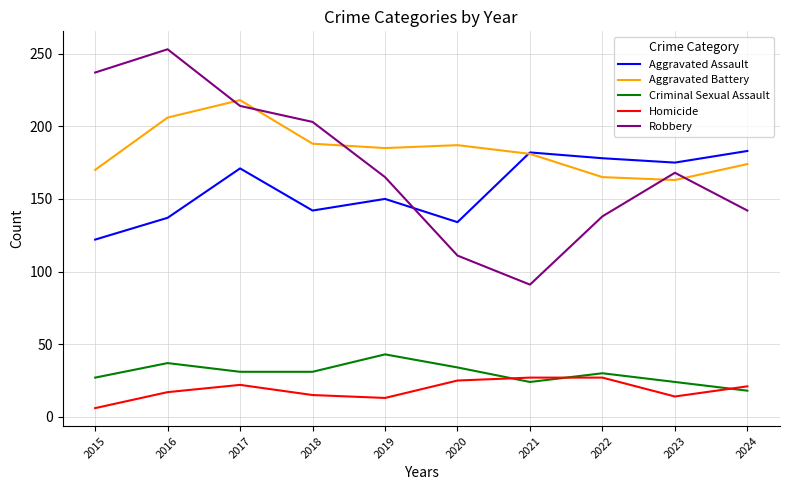

What is the approximate value of Homicide at 2017?

22